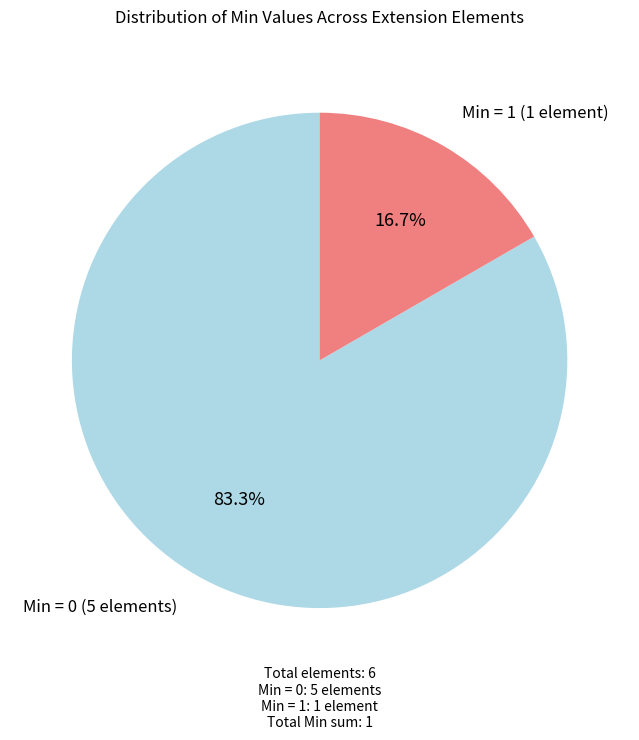

Is there a majority slice in this chart?

Yes